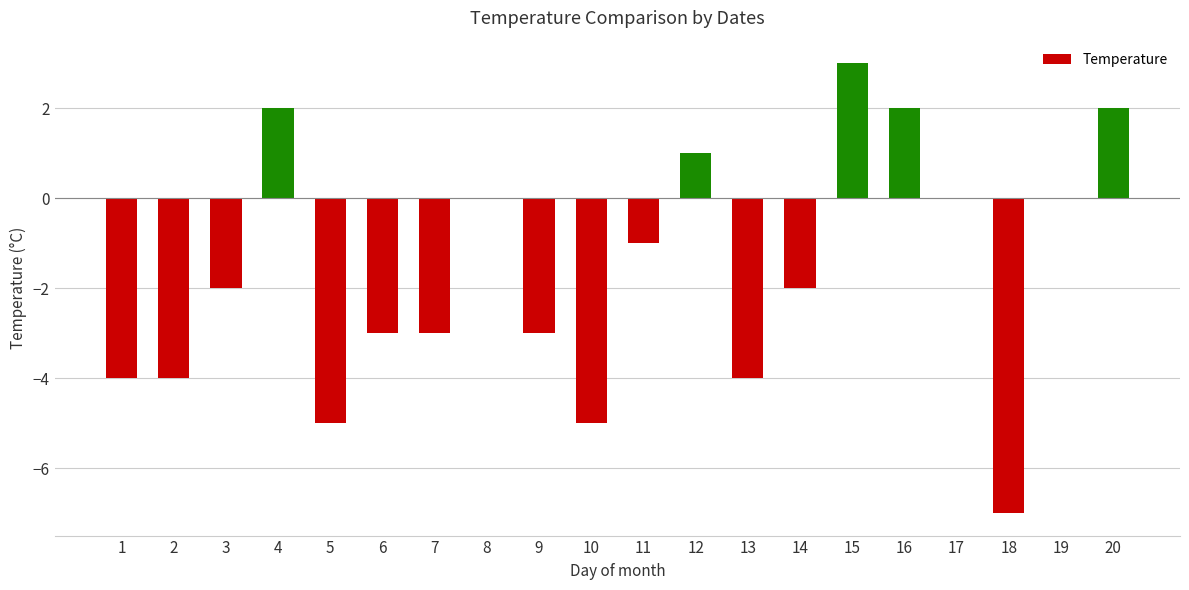

What value does the data have at 3?

-2